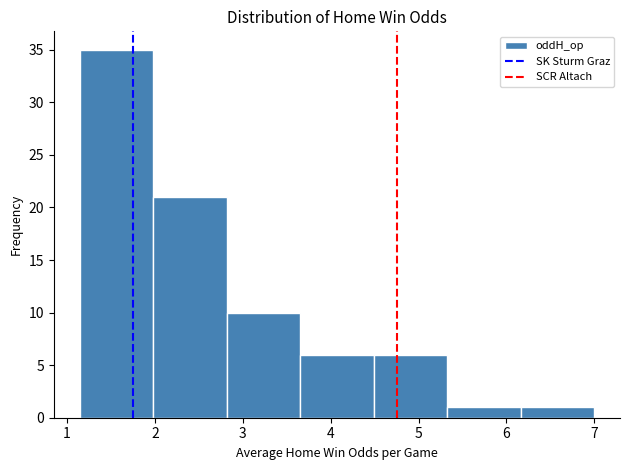

Reading left to right, list every bar in this chart as the range it spans on the x-axis followed by its height. Neither the bar edges nor the heights are printed on the chart, so give them approximately, as read against the axes.

1.1 to 2.0: 35
2.0 to 2.8: 21
2.8 to 3.7: 10
3.7 to 4.5: 6
4.5 to 5.3: 6
5.3 to 6.2: 1
6.2 to 7.0: 1